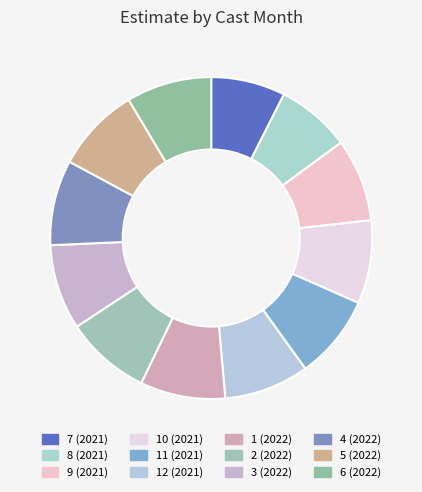

Count the number of slices in the pie.

12